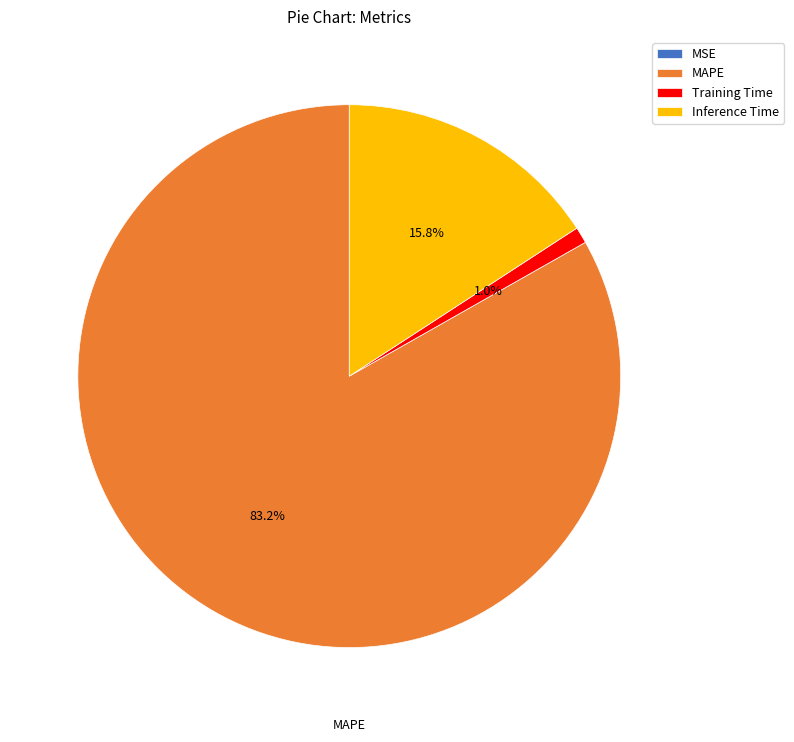

Which category has the biggest portion of the pie?

MAPE